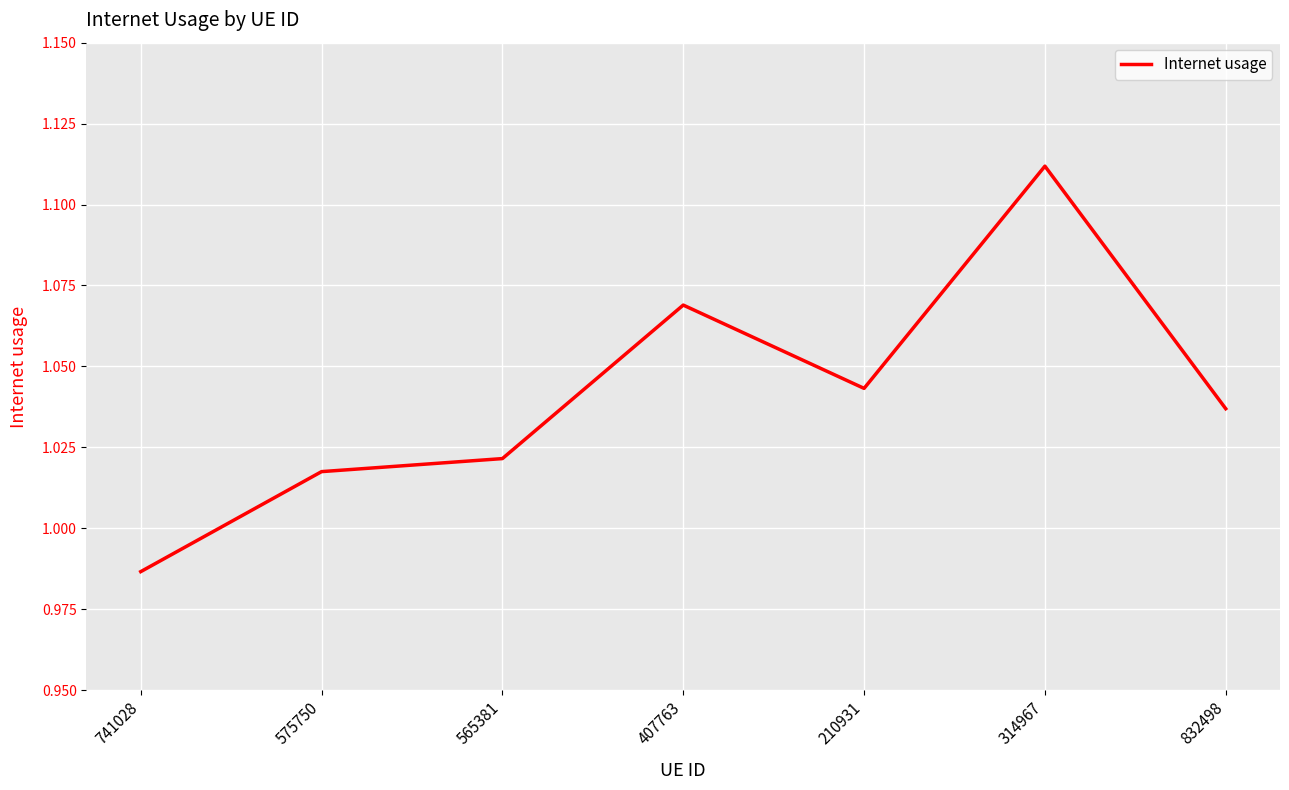

At which label does the data first exceed 1?

575750